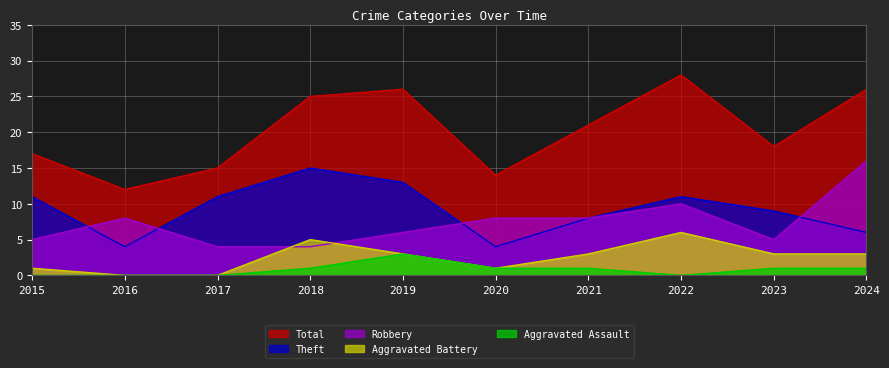

What value does the Total series have at 2021?

21